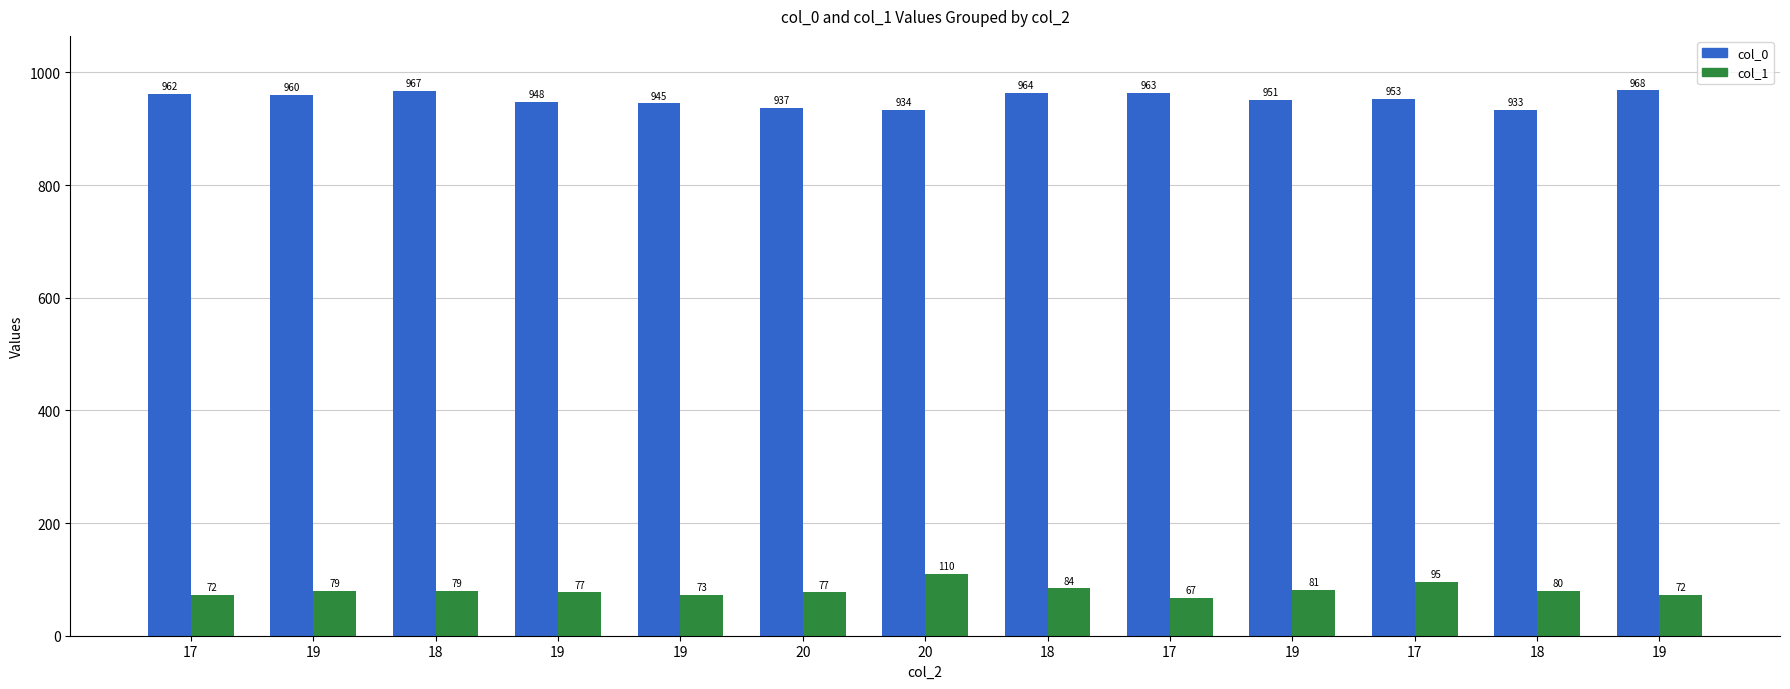

At which category is the sum across all series the highest?

18